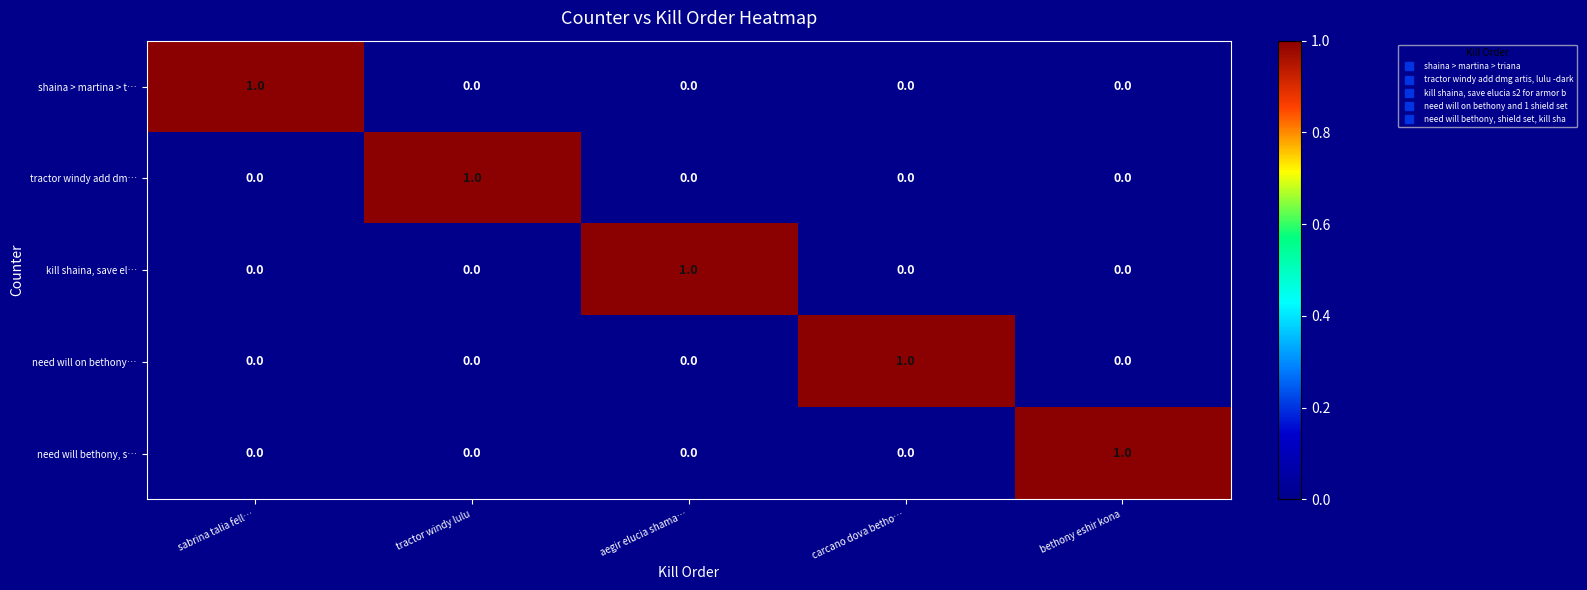

At how many categories does at least one series exceed 0?

5